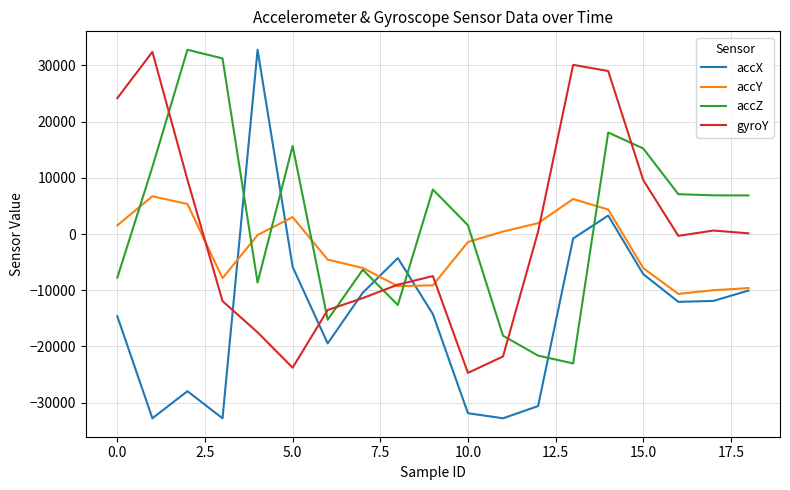

Which series ends up on top after the final intersection of accX and accZ?

accZ